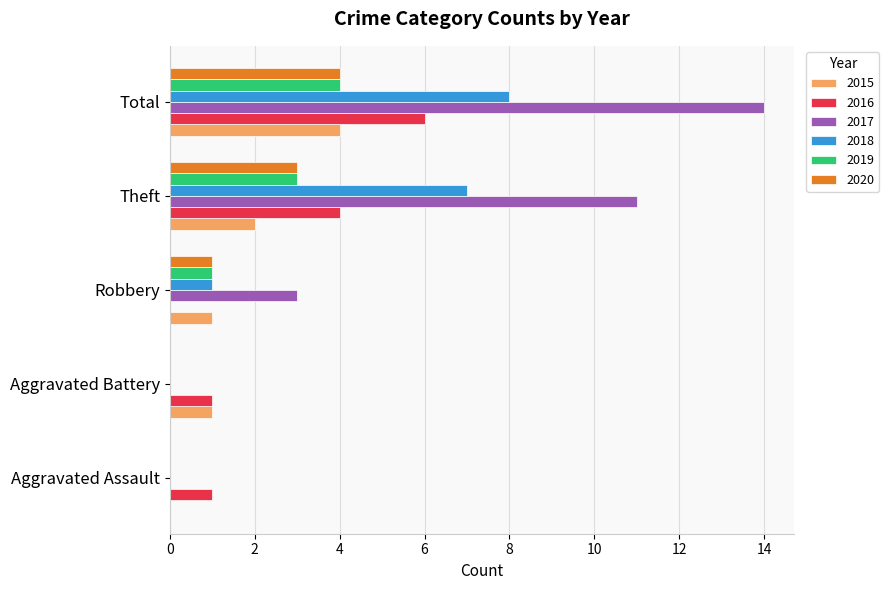

The value of 2019 at Aggravated Assault is 2. True or false?

False